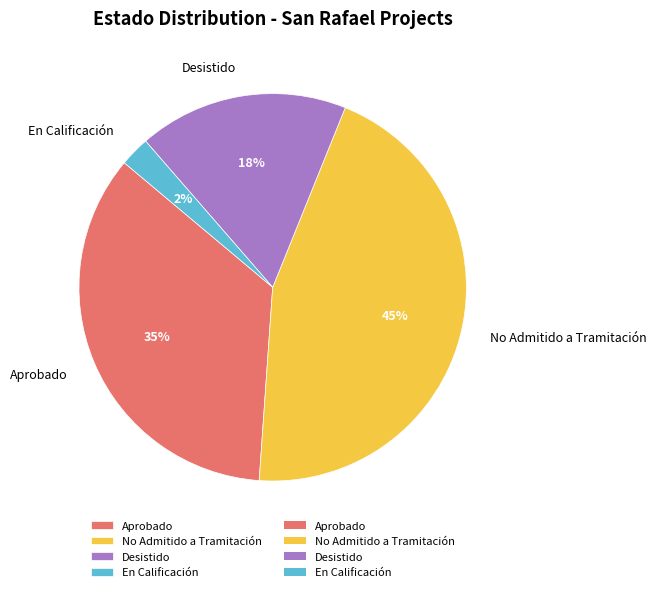

The En Calificación slice represents 13% of the pie. True or false?

False